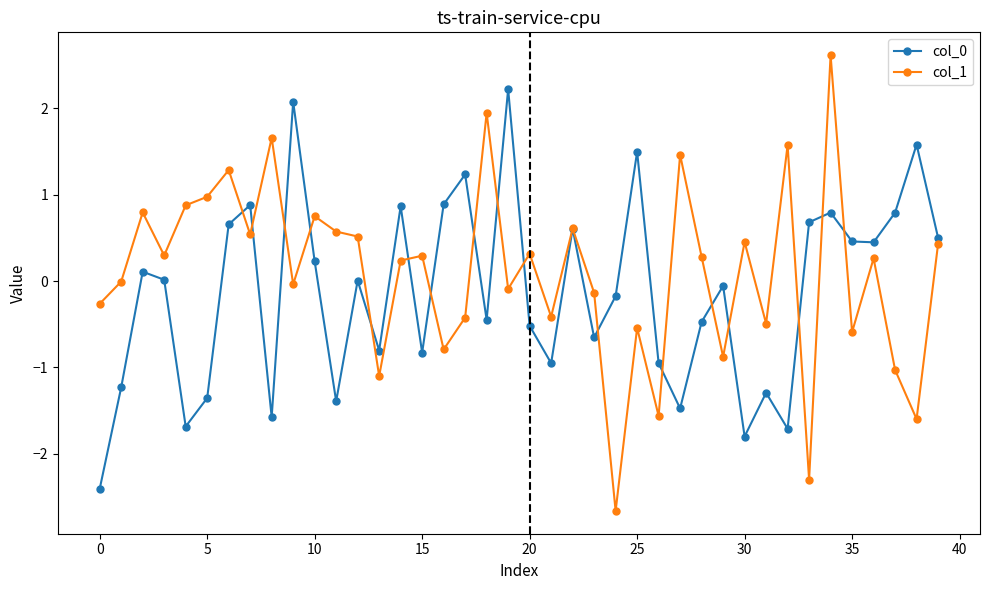

What is the minimum value shown in the chart?

-2.7